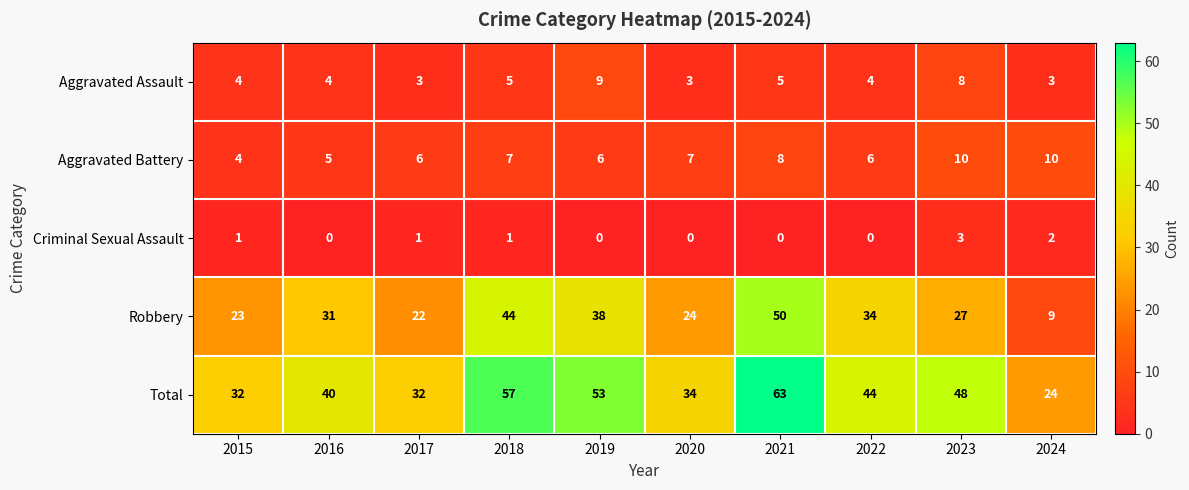

How many data points does each series have?

10